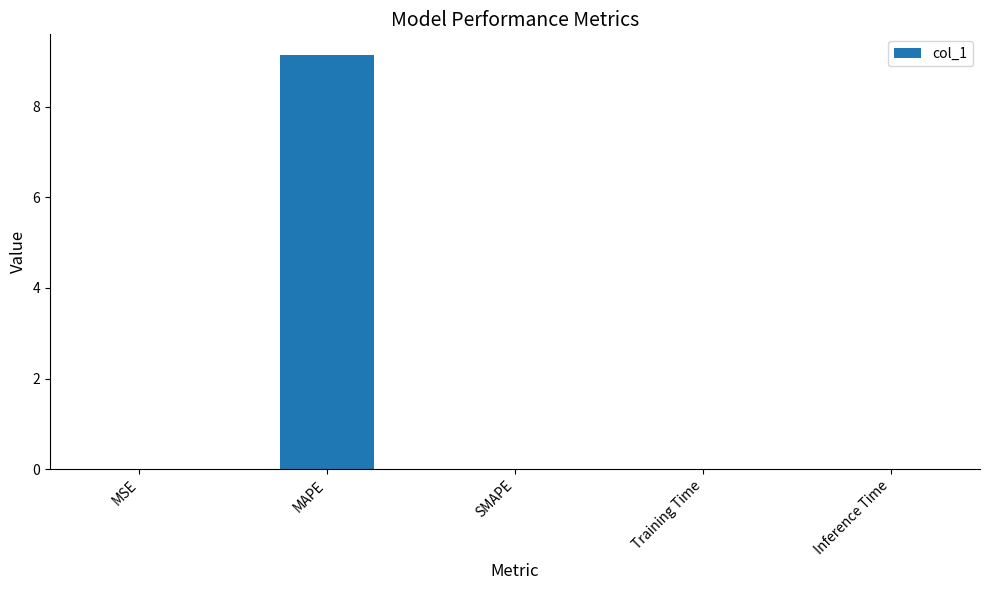

Which label corresponds to the largest value in the chart?

MAPE